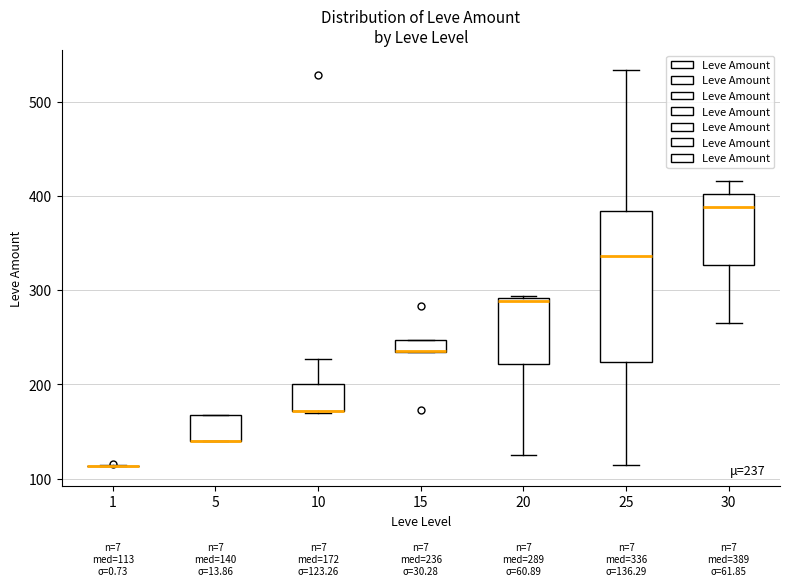

Which box is the tallest, from its lower edge to its upper edge?

25